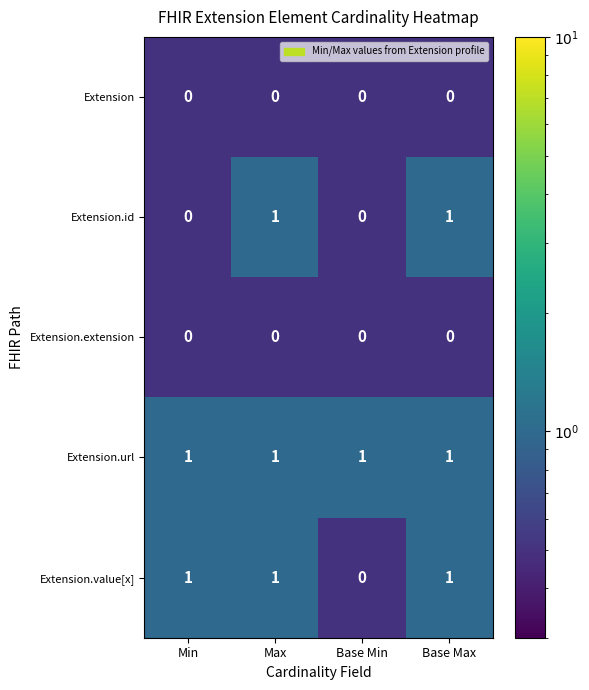

What is the sum of all Extension.value[x] values?

3